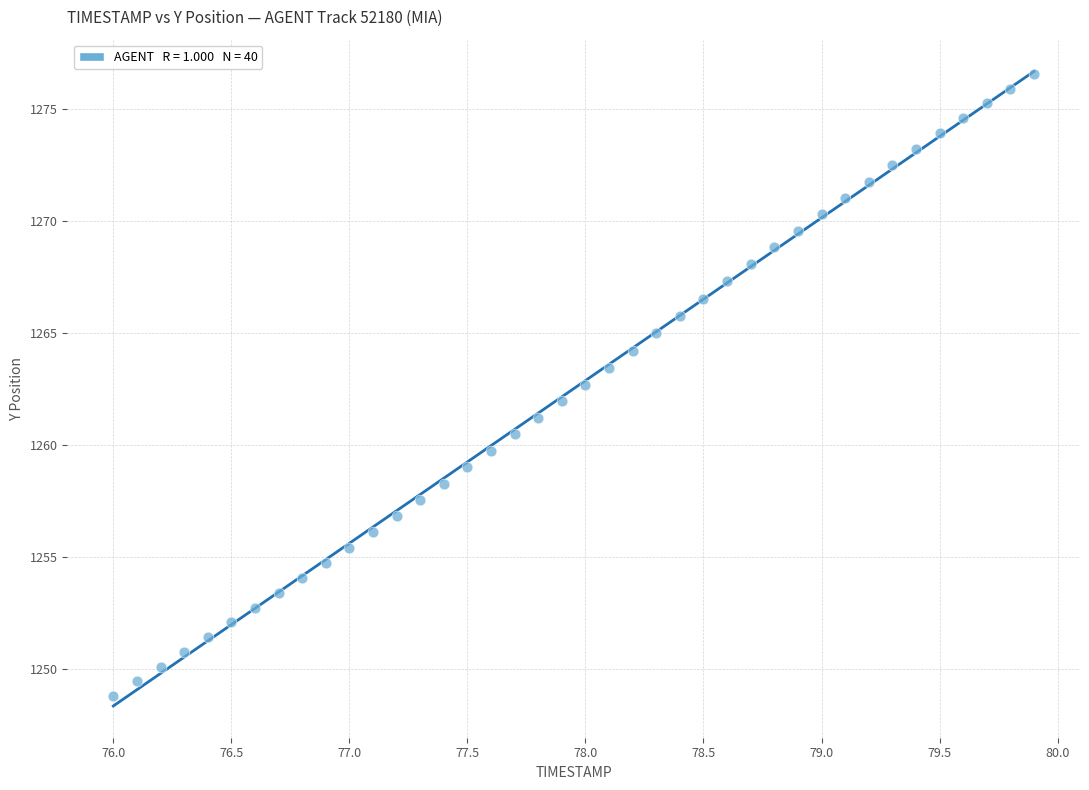

What is the range of X values (max minus min)?

3.9